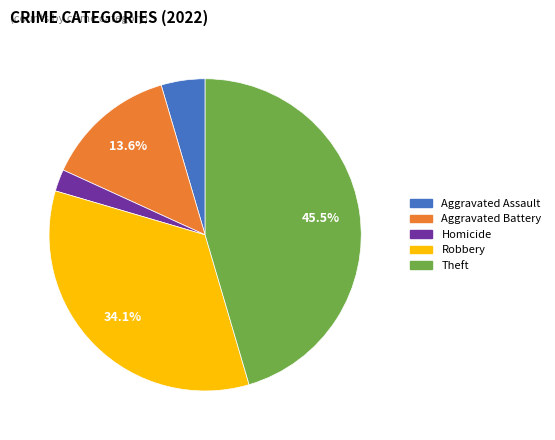

Is there any slice that represents more than half of the pie?

No